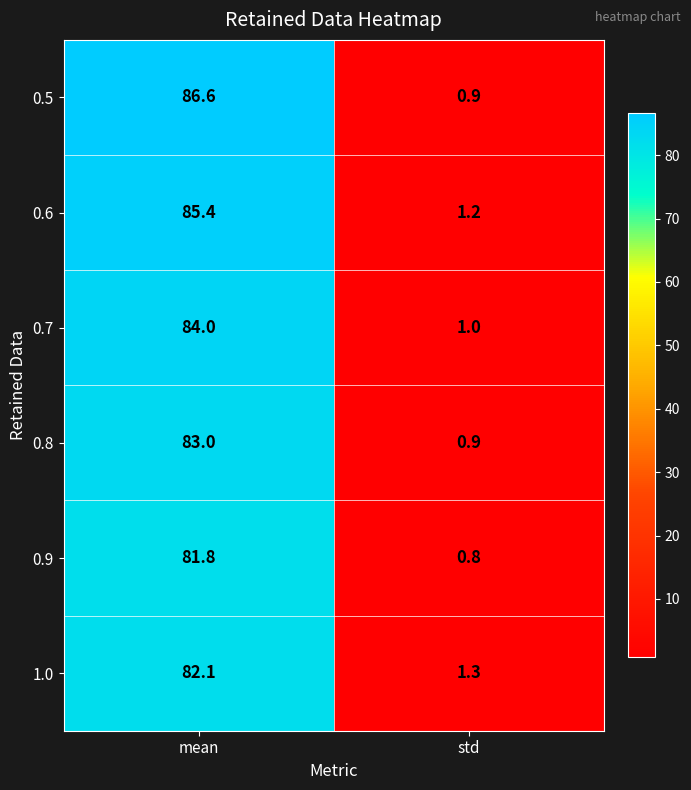

Reading right to left, transcribe all the data shown in this chart.

0.5: std=0.9	mean=86.6
0.6: std=1.2	mean=85.4
0.7: std=1.0	mean=84.0
0.8: std=0.9	mean=83.0
0.9: std=0.8	mean=81.8
1.0: std=1.3	mean=82.1